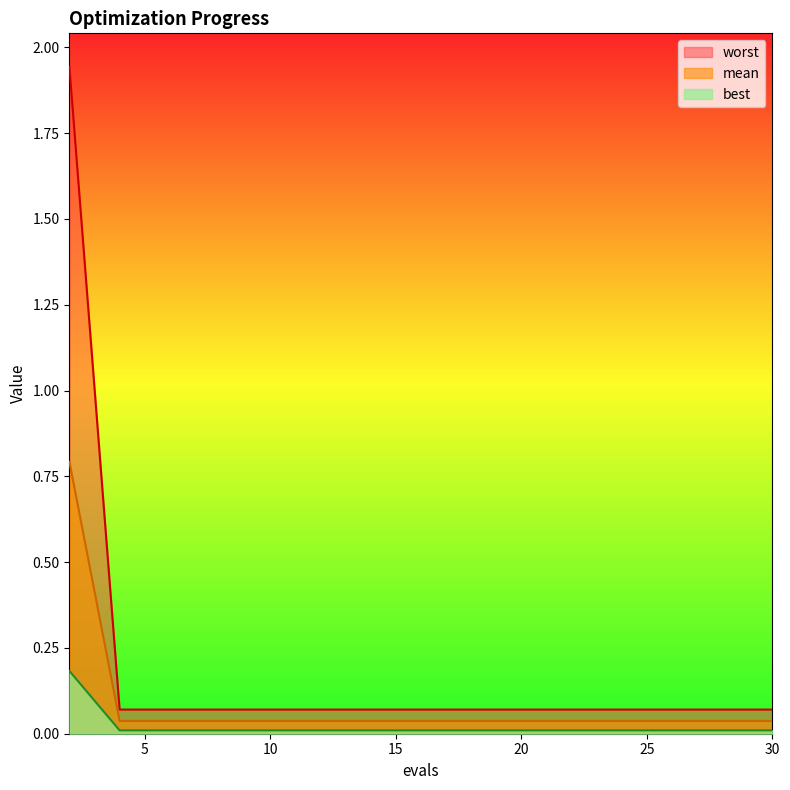

True or false: worst and mean cross at least once.

False